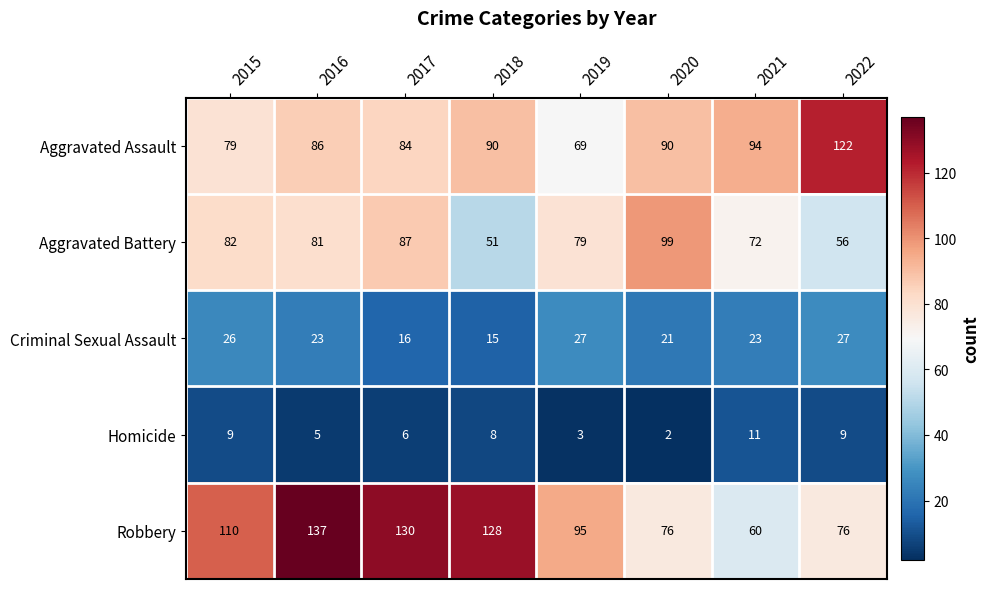

At 2022, list the series in order from smallest to largest.

Homicide, Criminal Sexual Assault, Aggravated Battery, Robbery, Aggravated Assault